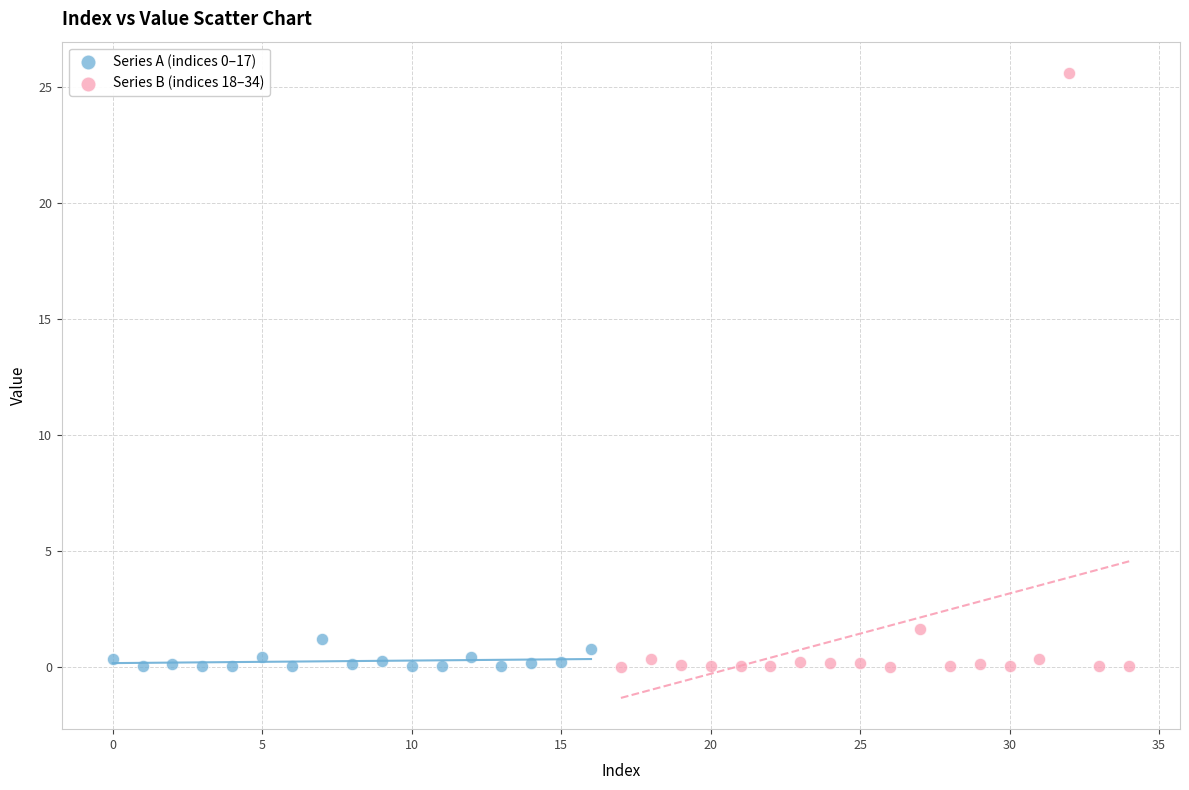

Which series has the widest spread of Y values?

Series B (indices 18–34)